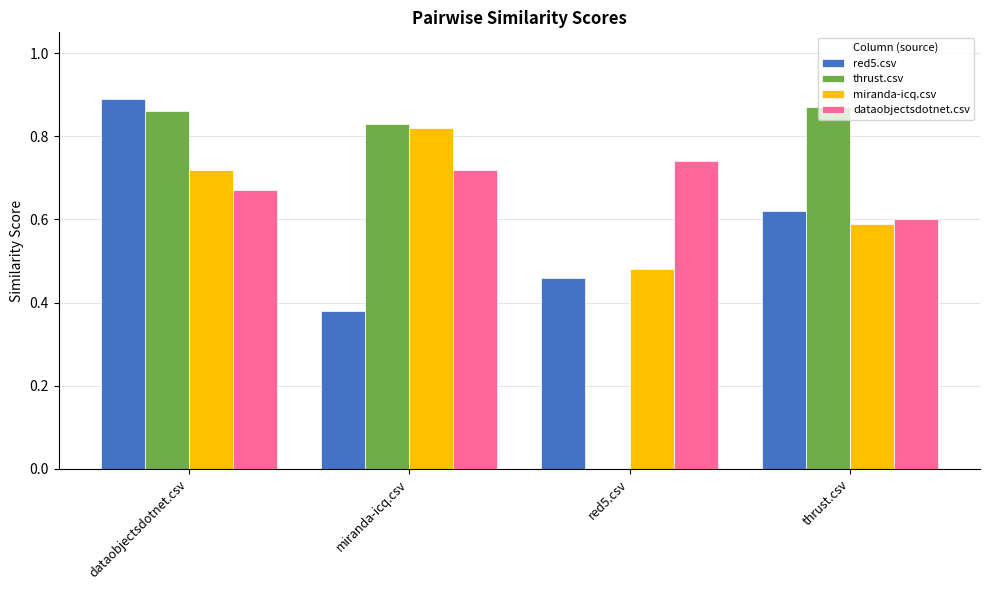

How many groups of bars are there?

4